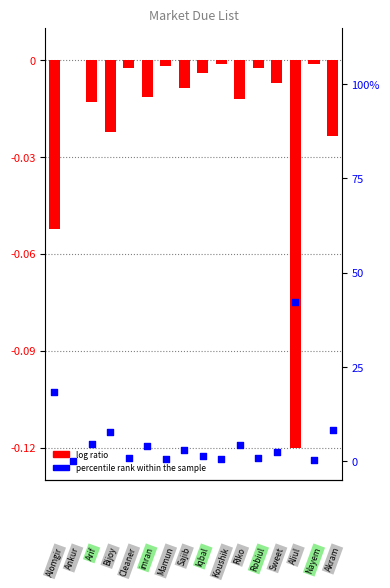

Which series has the widest spread of Y values?

percentile rank within the sample